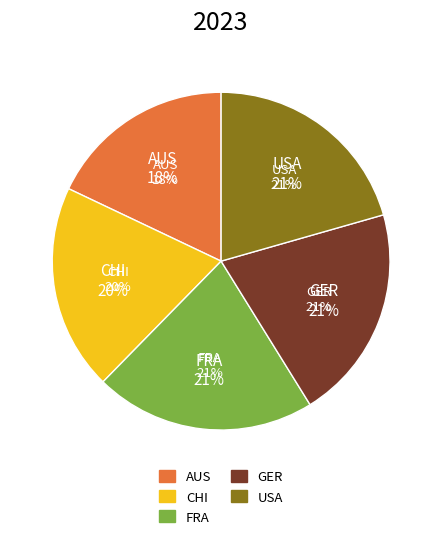

Is there any slice that represents more than half of the pie?

No